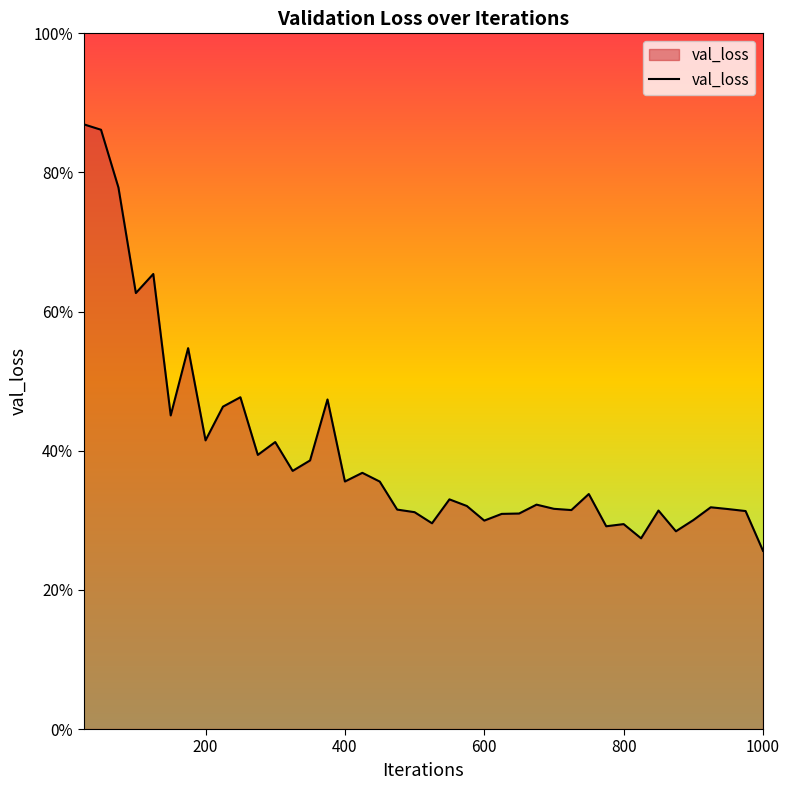

What is the difference between the second highest and second lowest values?

0.6